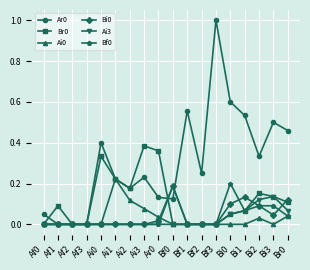

At which label does Br0 reach its peak?

Ai3